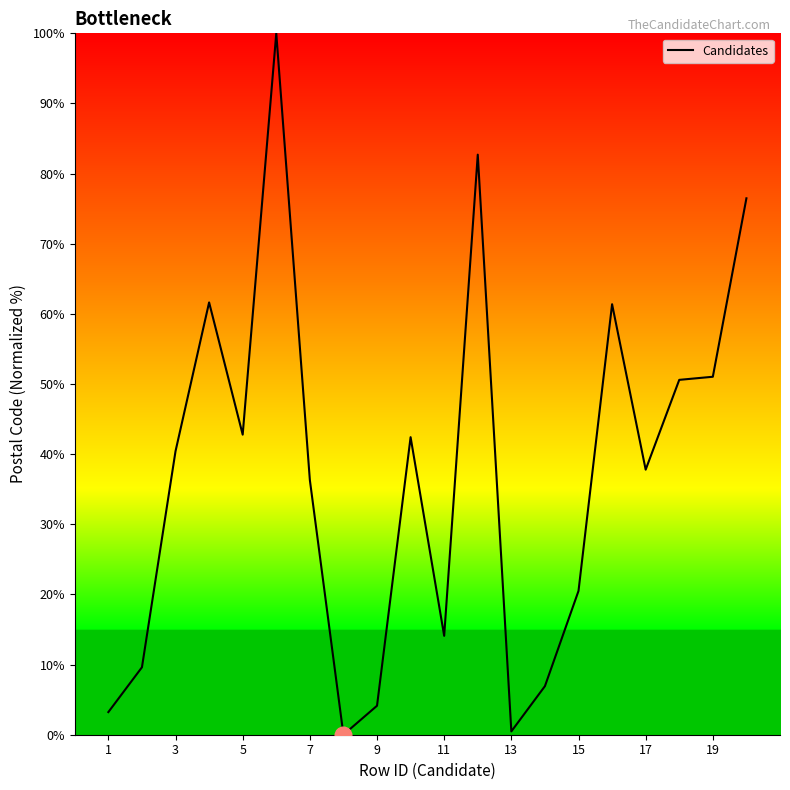

What is the difference between the maximum and second lowest values?

99.5